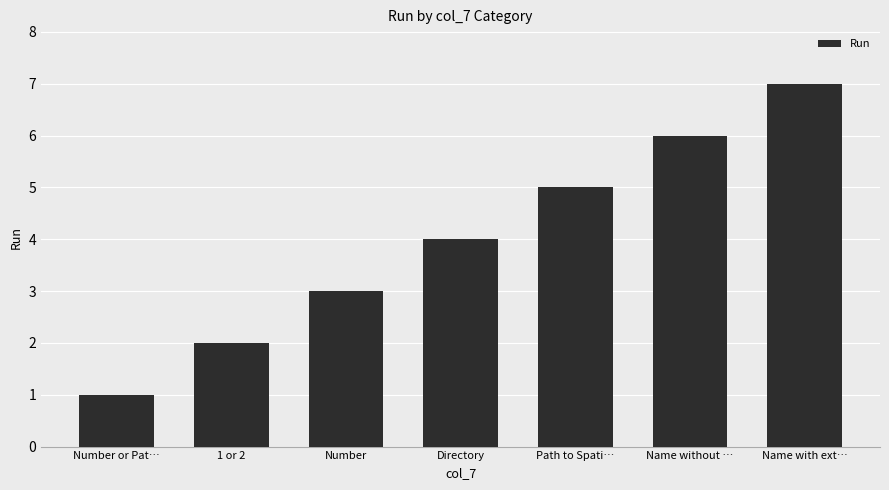

How many bars are there in total?

7